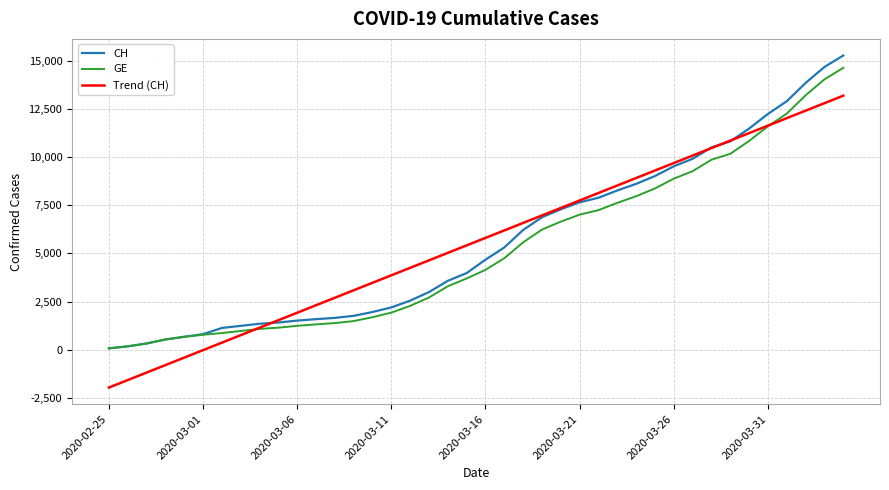

Which series has the widest spread of values?

CH